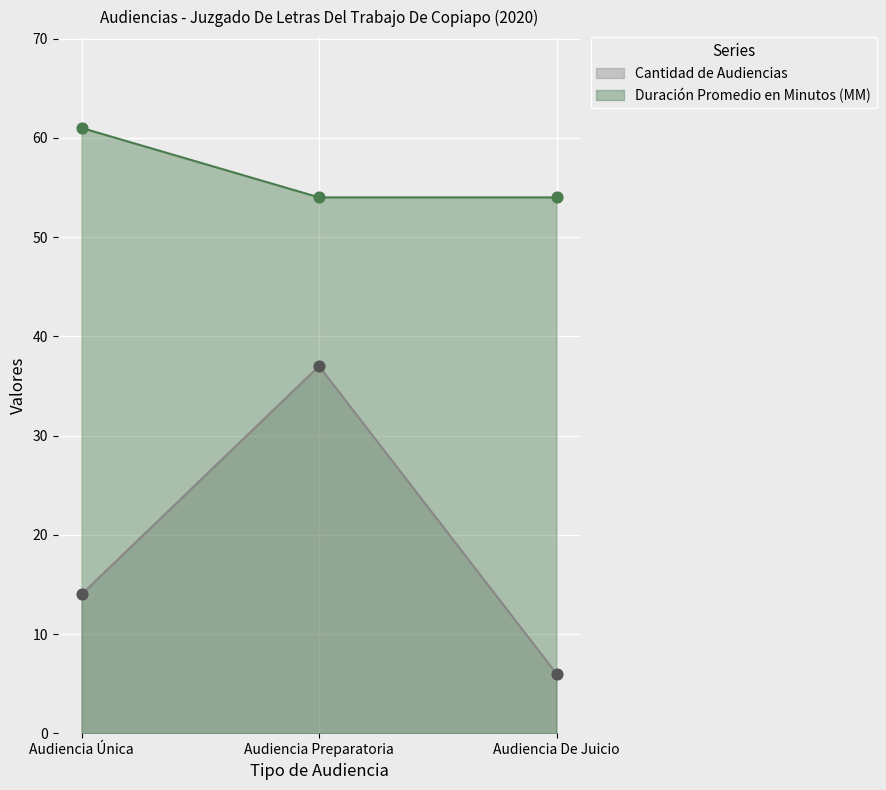

Which series has the widest spread of Y values?

Cantidad de Audiencias